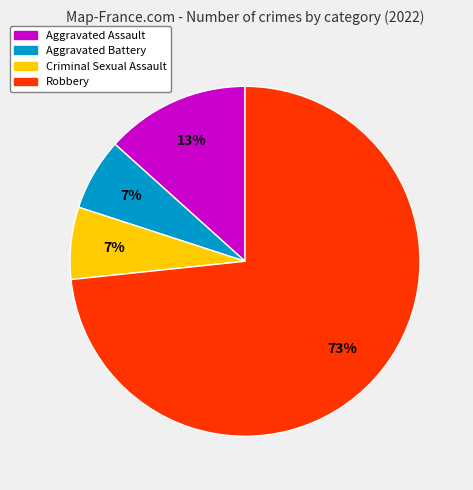

Does Robbery account for over 50% of the chart?

Yes